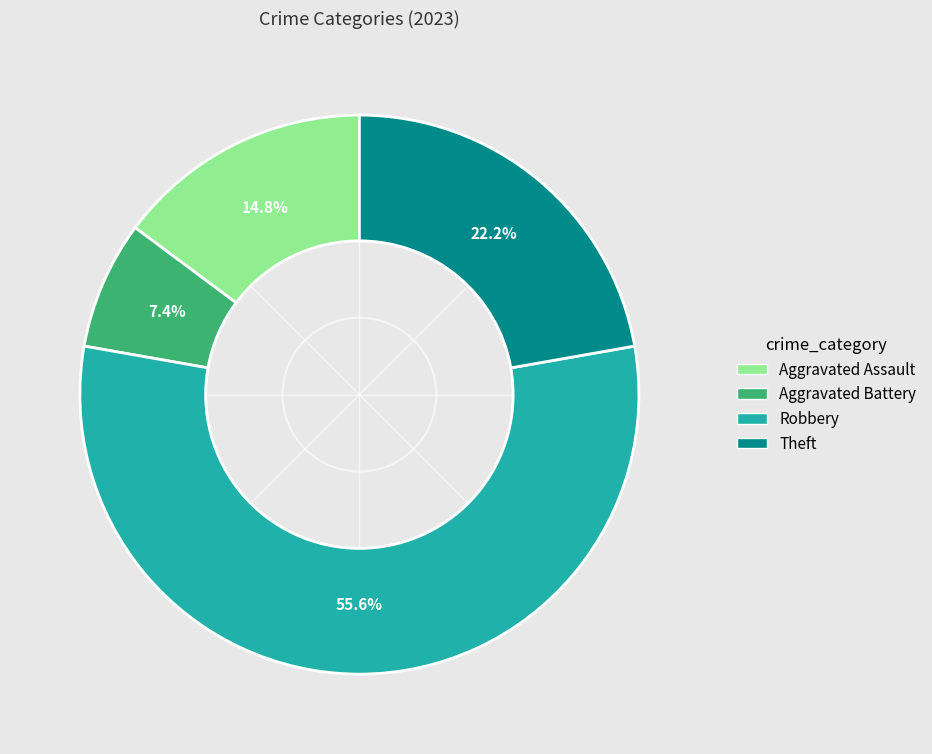

Is there any slice that represents more than half of the pie?

Yes